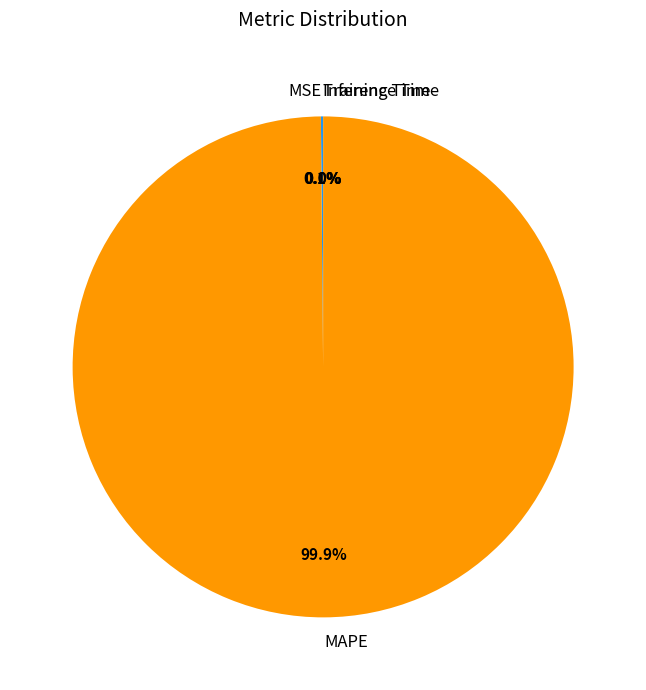

What portion of the pie excludes MAPE?

0.1%